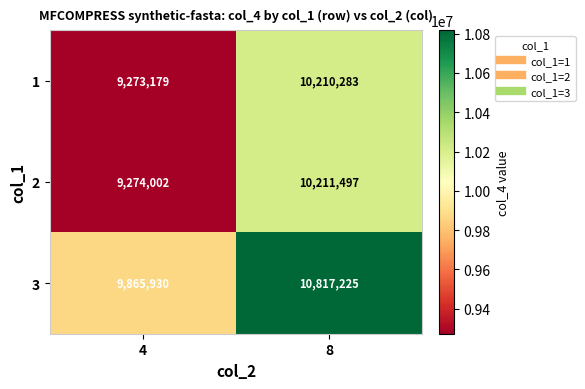

At which category is the sum across all series the highest?

8